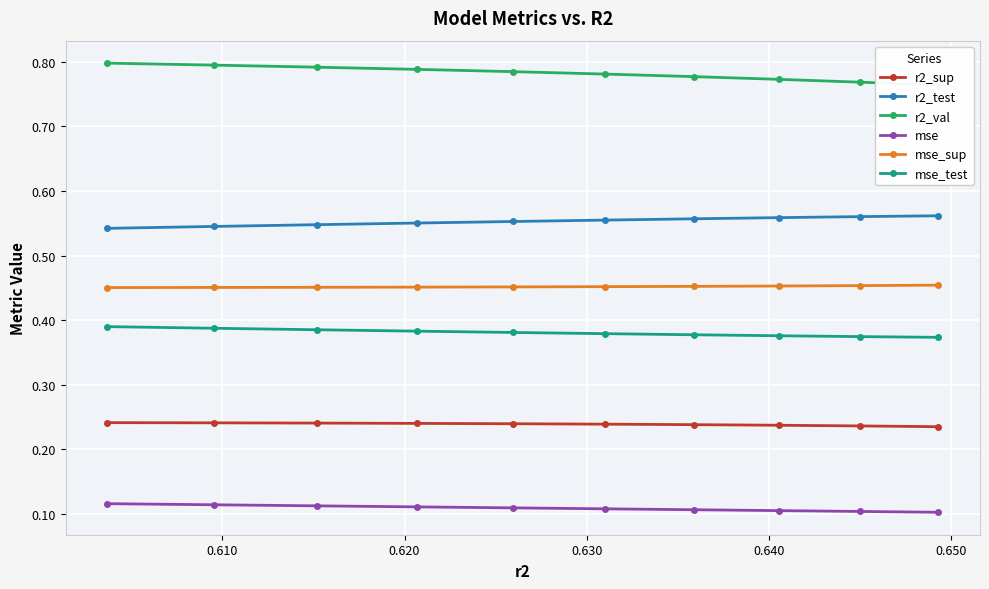

At how many categories does at least one series exceed 0?

10